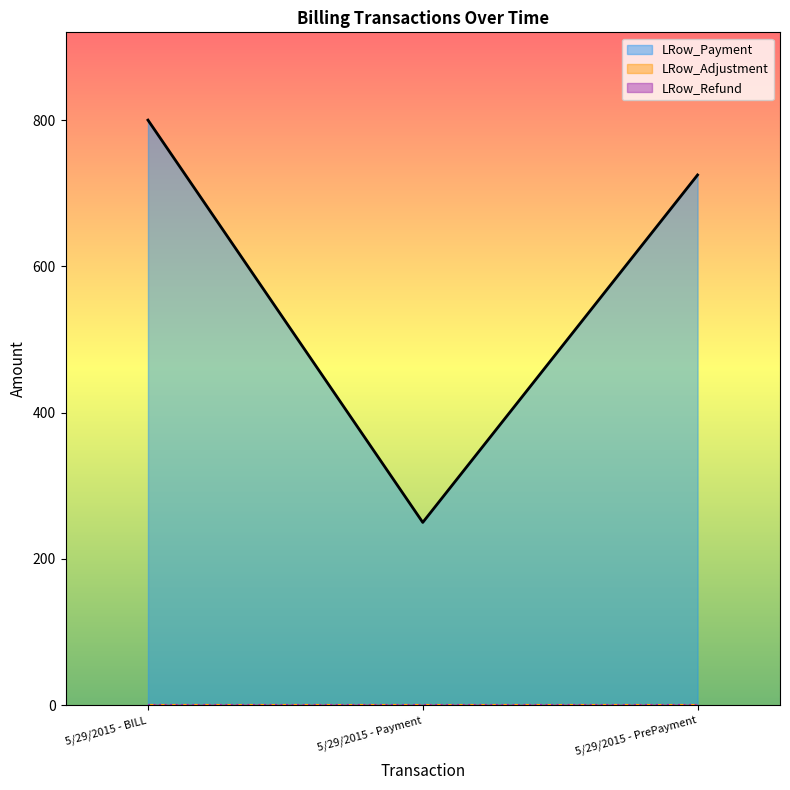

What position from the right is 5/29/2015 - Payment?

2